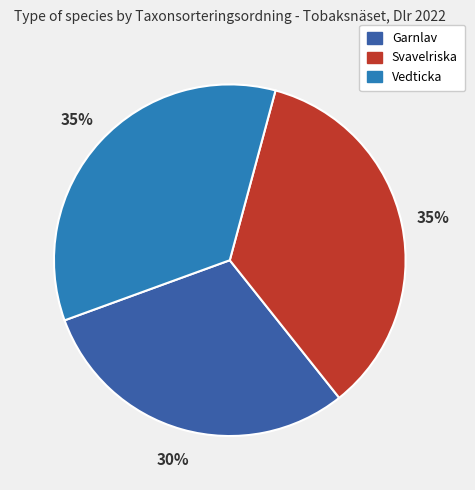

Does any single category account for the majority?

No